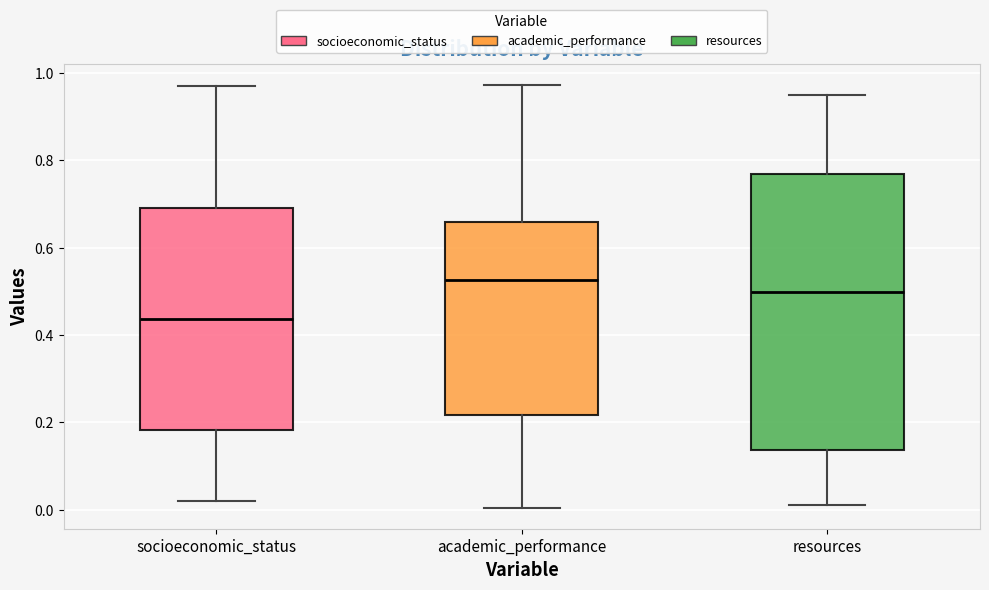

Comparing the boxes themselves (not the whiskers), which one is the tallest?

resources